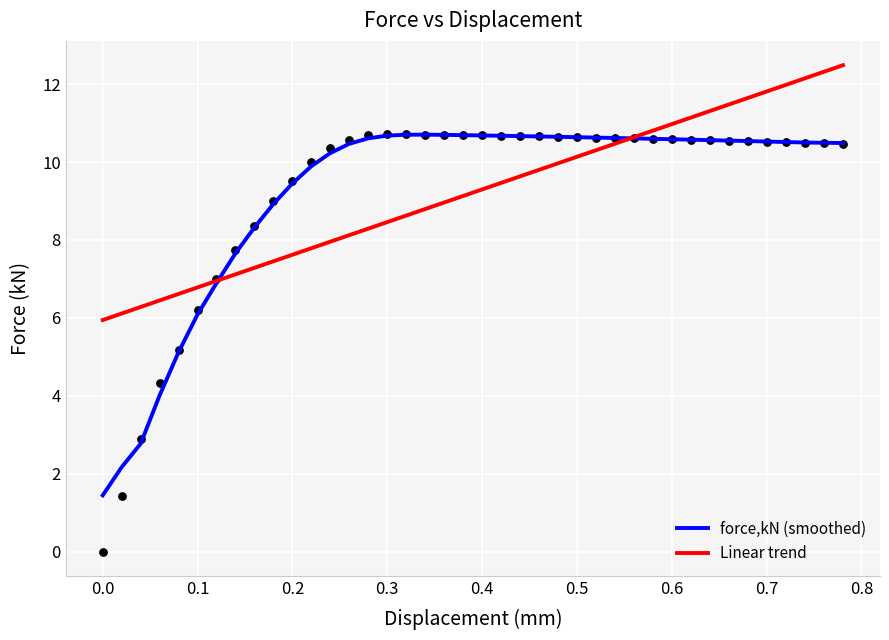

Which series contains the lowest Y value?

force,kN (smoothed)